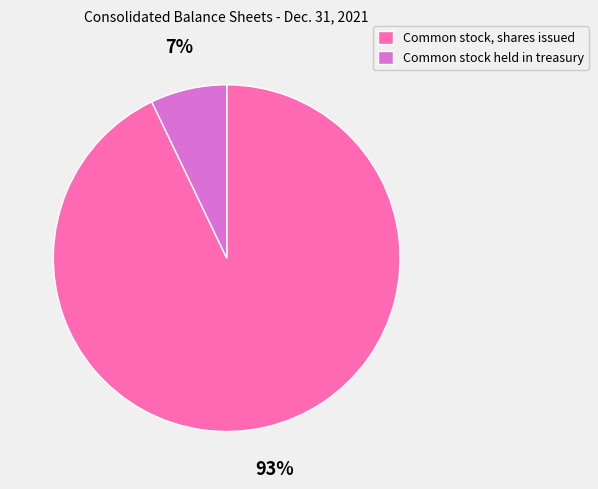

How many slices are in this pie chart?

2